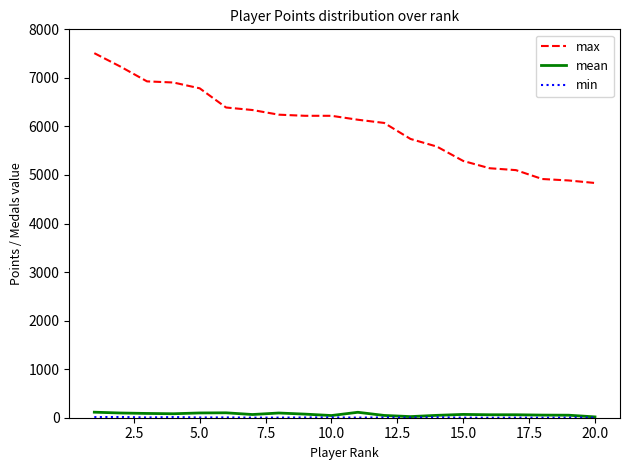

True or false: mean and max intersect in this chart.

False